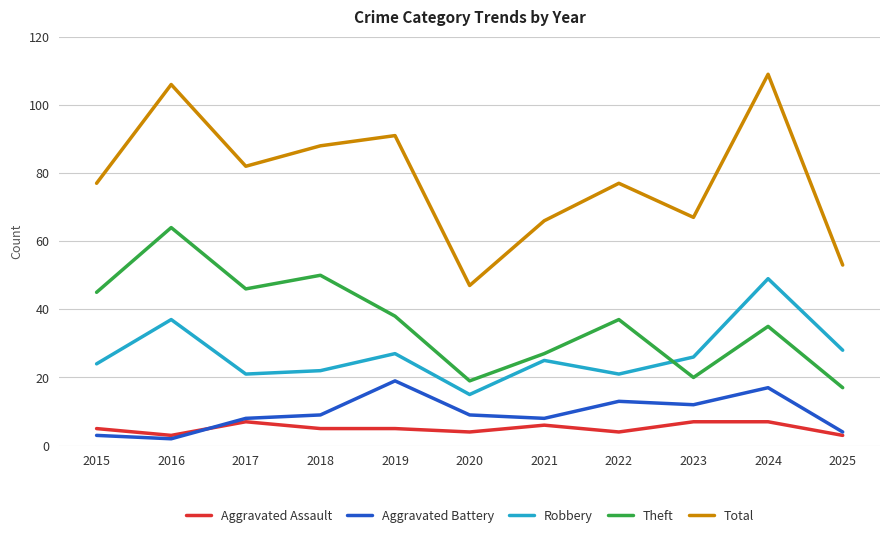

How many lines are shown in the chart?

5